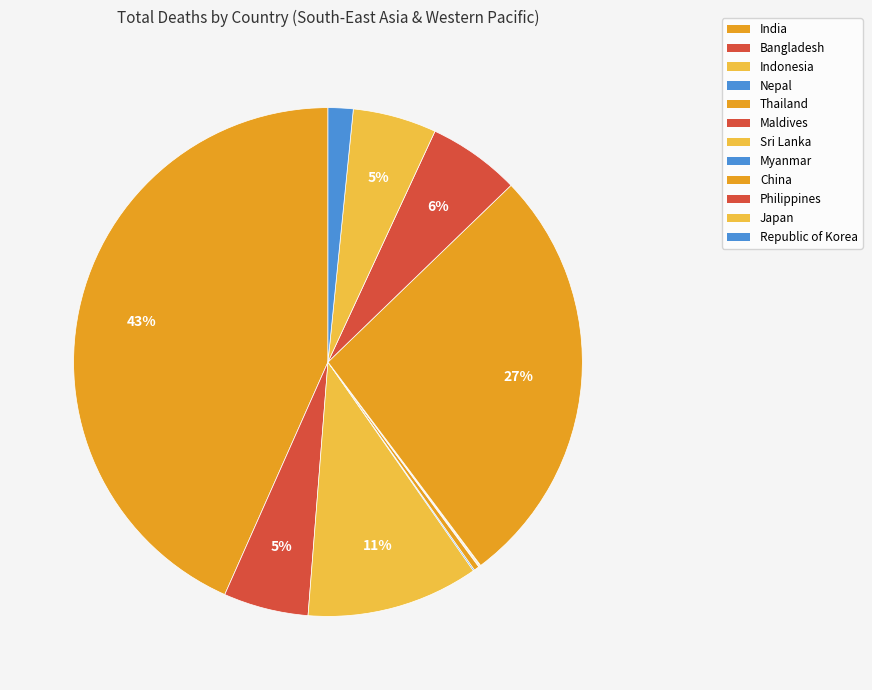

Rank the categories by value from lowest to highest.

Myanmar, Maldives, Sri Lanka, Nepal, Thailand, Republic of Korea, Japan, Bangladesh, Philippines, Indonesia, China, India